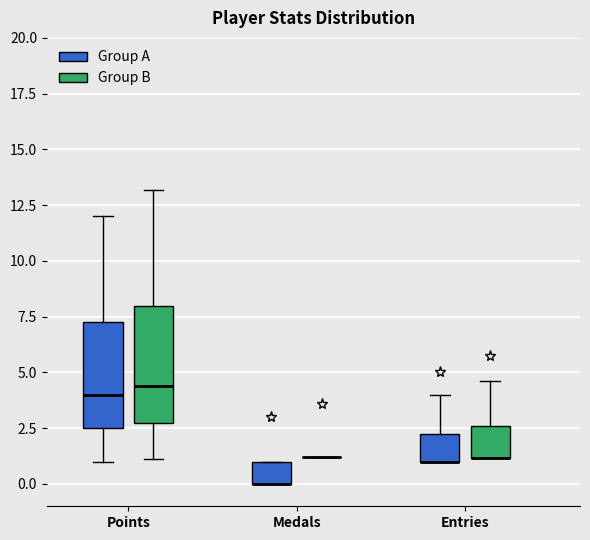

Reading left to right, read every box against the y-axis: the position of its median line, the range the box covers, and the ends of its whiskers. The values are not printed on the chart, so give them approximately, as read against the axis.

Points (Group A): median 4.0, box 2.5 to 7.5, whiskers 1.0 to 12.0
Points (Group B): median 4.5, box 3.0 to 8.0, whiskers 1.0 to 13.0
Medals (Group A): median 0.0 (drawn on the box's lower edge), box 0.0 to 1.0, whiskers 0.0 to 1.0
Medals (Group B): box collapsed to a line at 1.0, whiskers 1.0 to 1.0
Entries (Group A): median 1.0 (drawn on the box's lower edge), box 1.0 to 2.5, whiskers 1.0 to 4.0
Entries (Group B): median 1.0 (drawn on the box's lower edge), box 1.0 to 2.5, whiskers 1.0 to 4.5